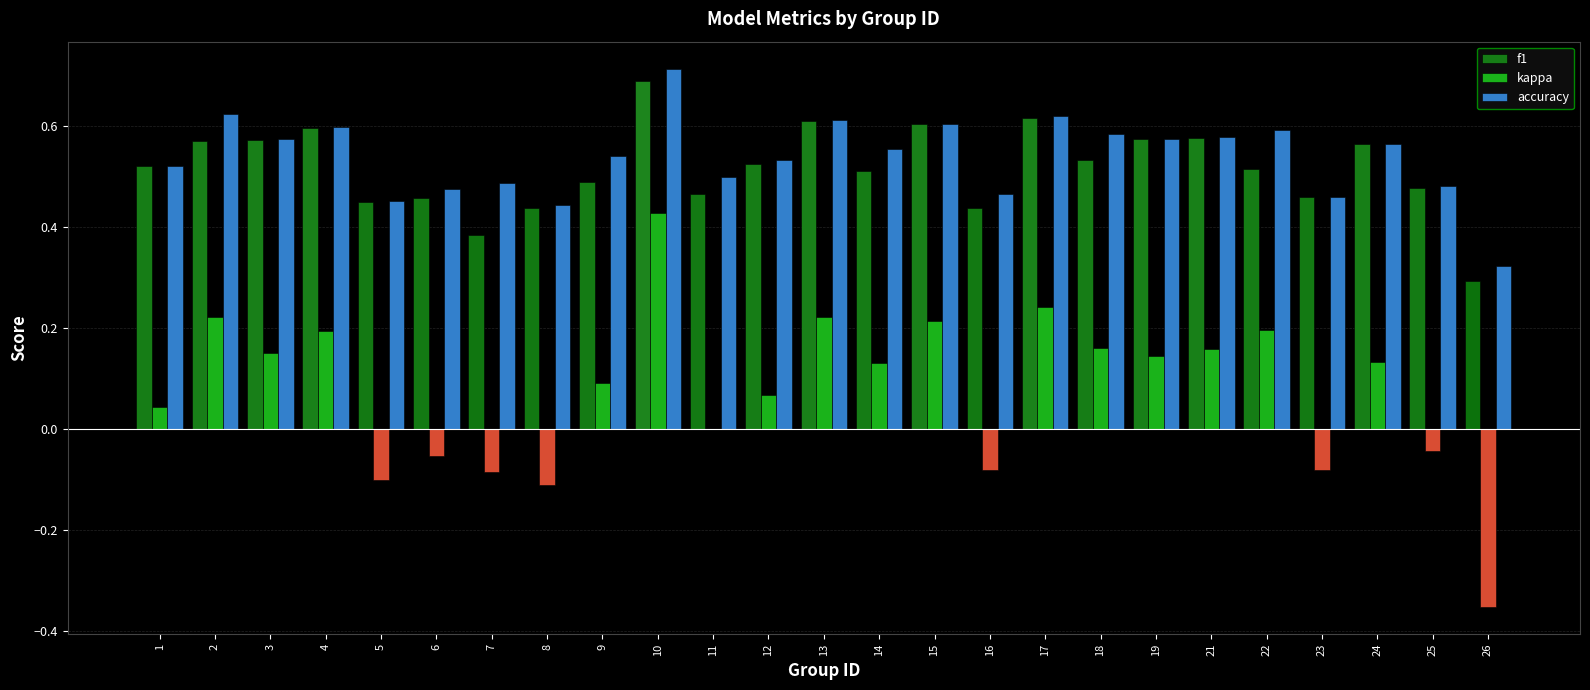

What is the sum of all accuracy values?

13.5